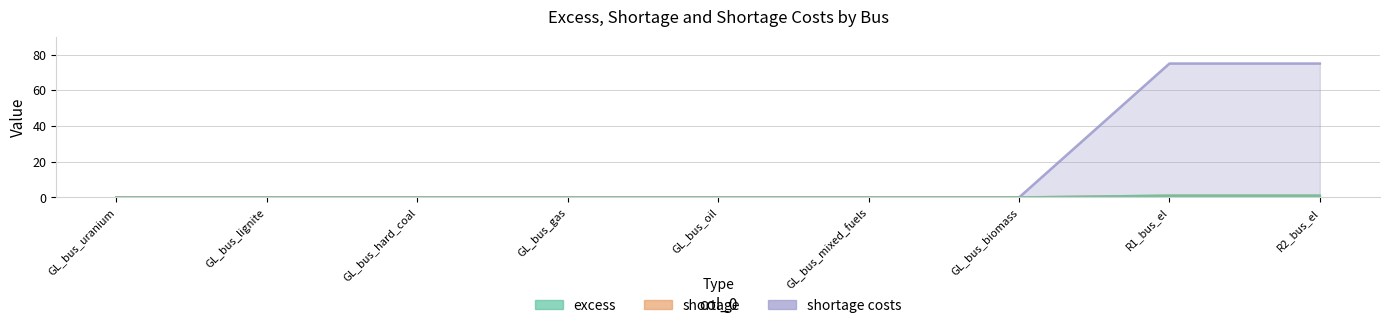

How many data points in shortage costs are above 0?

2